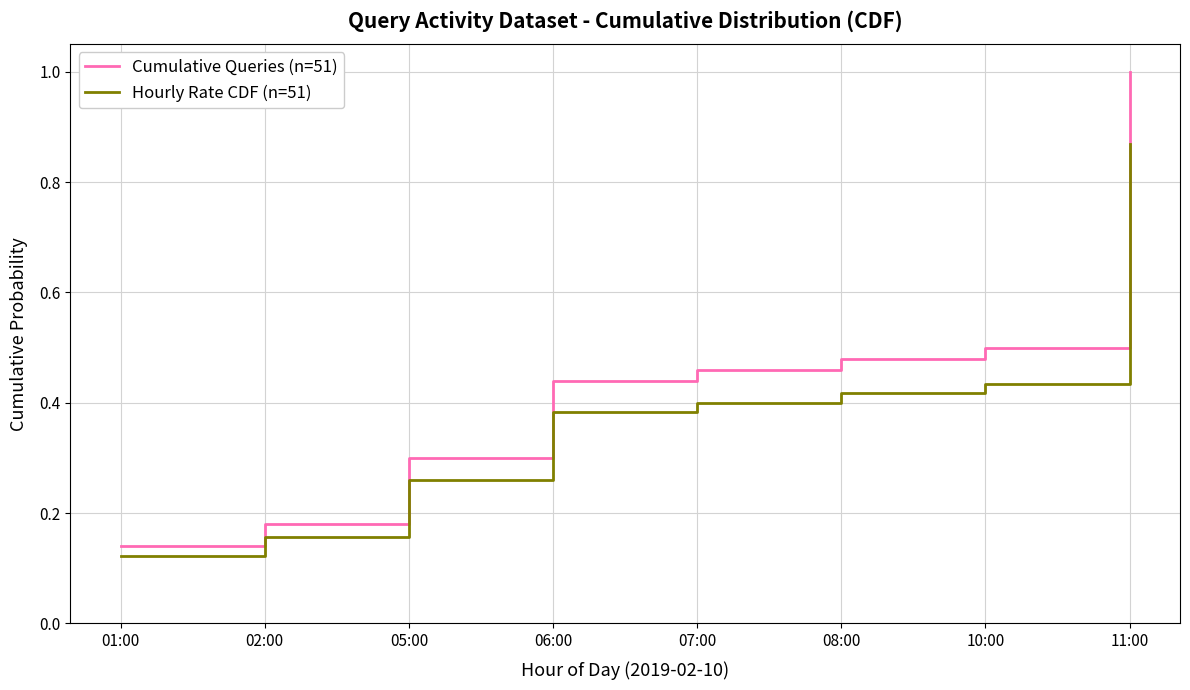

Which category has the lowest value across all series?

01:00